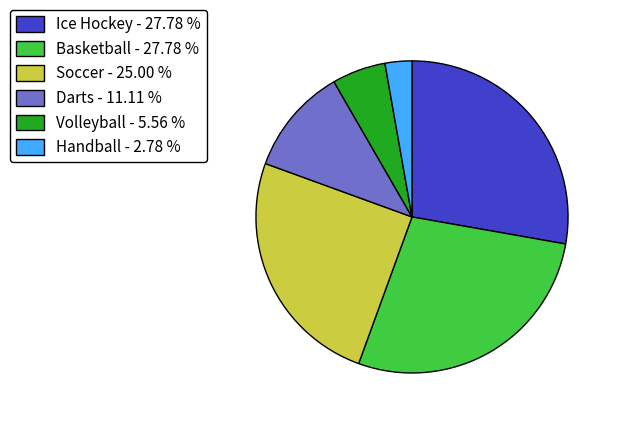

The Darts slice represents 25% of the pie. True or false?

False